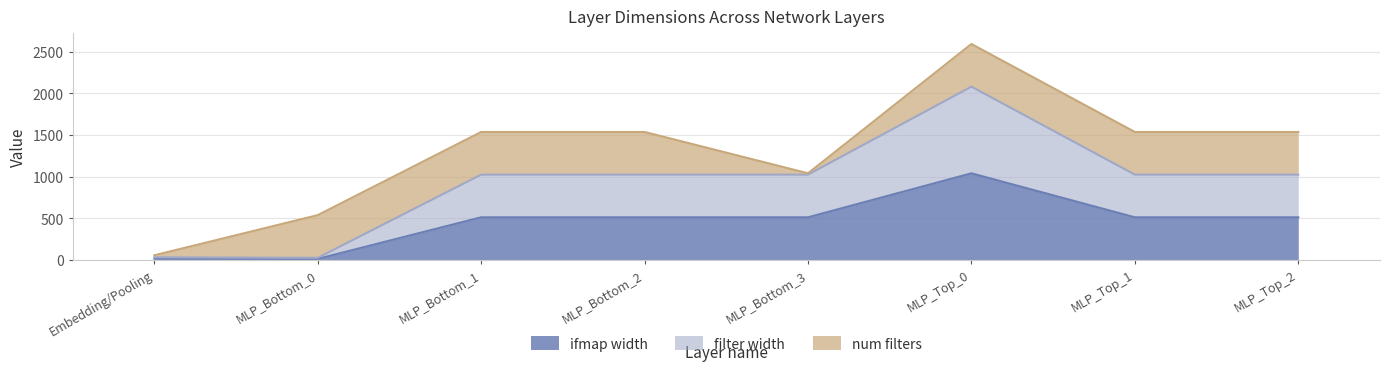

At which category does filter width reach its first local valley?

MLP_Bottom_0